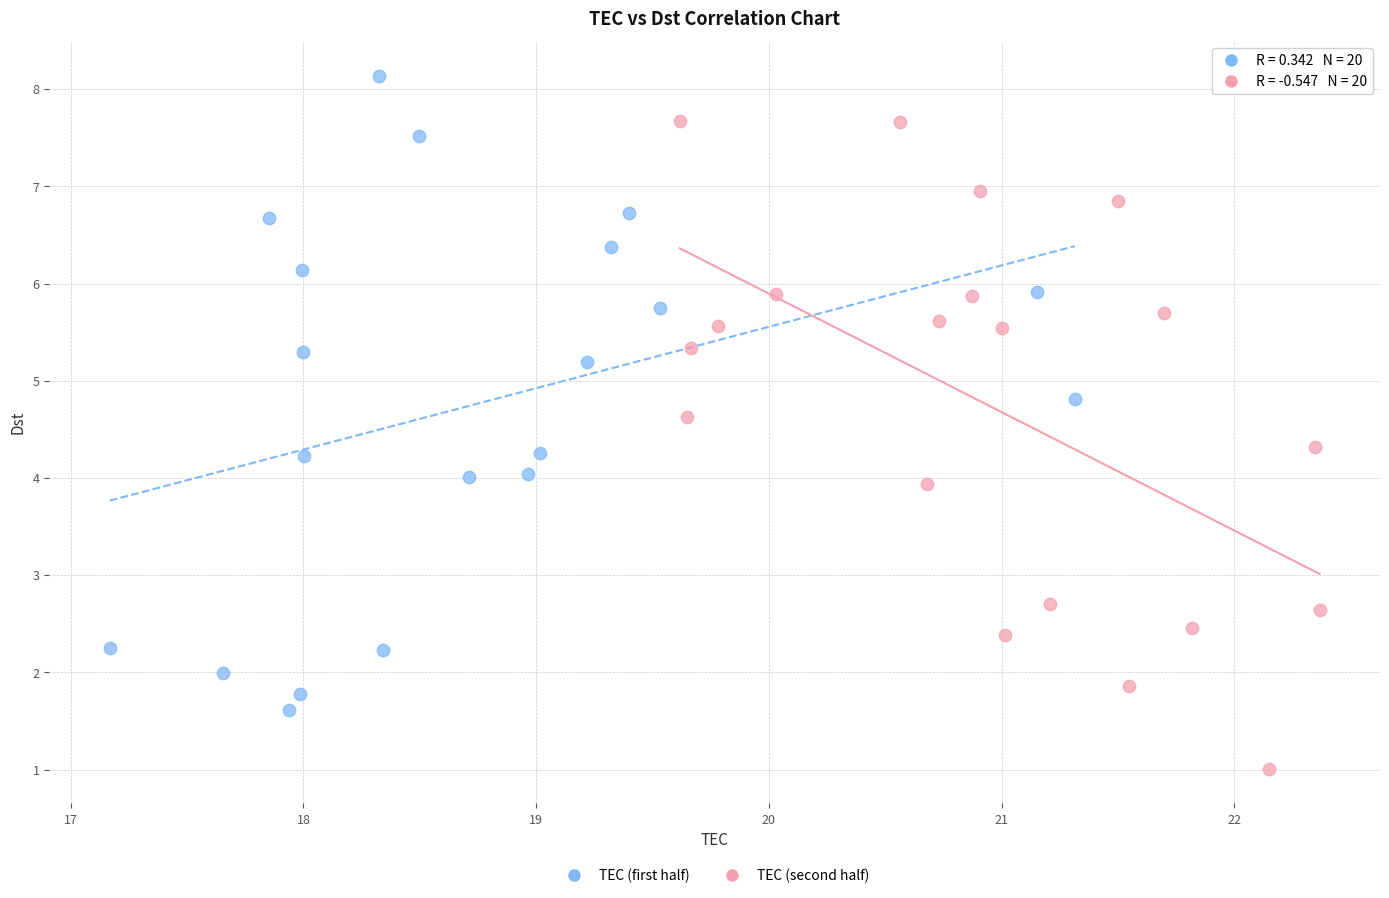

Which series reaches the minimum Y coordinate?

TEC (second half)